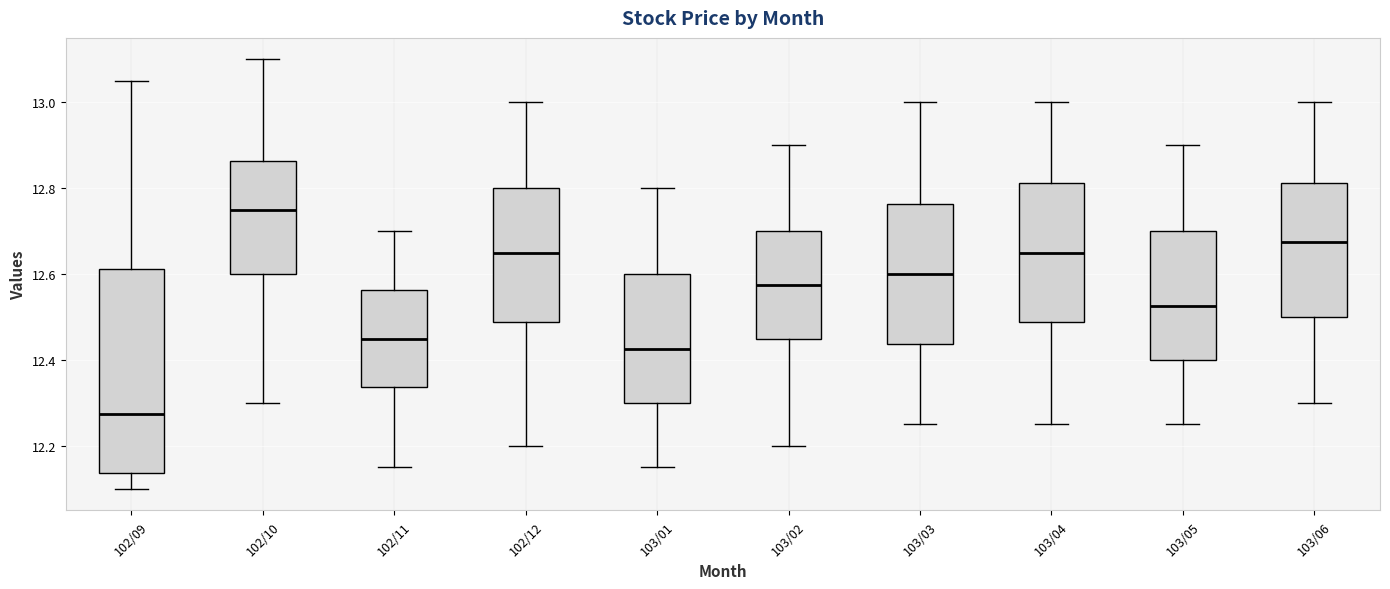

Reading left to right, read every box against the y-axis: the position of its median line, the range the box covers, and the ends of its whiskers. The values are not printed on the chart, so give them approximately, as read against the axis.

102/09: median 12.28, box 12.14 to 12.62, whiskers 12.10 to 13.06
102/10: median 12.76, box 12.60 to 12.86, whiskers 12.30 to 13.10
102/11: median 12.46, box 12.34 to 12.56, whiskers 12.16 to 12.70
102/12: median 12.66, box 12.48 to 12.80, whiskers 12.20 to 13.00
103/01: median 12.42, box 12.30 to 12.60, whiskers 12.16 to 12.80
103/02: median 12.58, box 12.46 to 12.70, whiskers 12.20 to 12.90
103/03: median 12.60, box 12.44 to 12.76, whiskers 12.26 to 13.00
103/04: median 12.66, box 12.48 to 12.82, whiskers 12.26 to 13.00
103/05: median 12.52, box 12.40 to 12.70, whiskers 12.26 to 12.90
103/06: median 12.68, box 12.50 to 12.82, whiskers 12.30 to 13.00